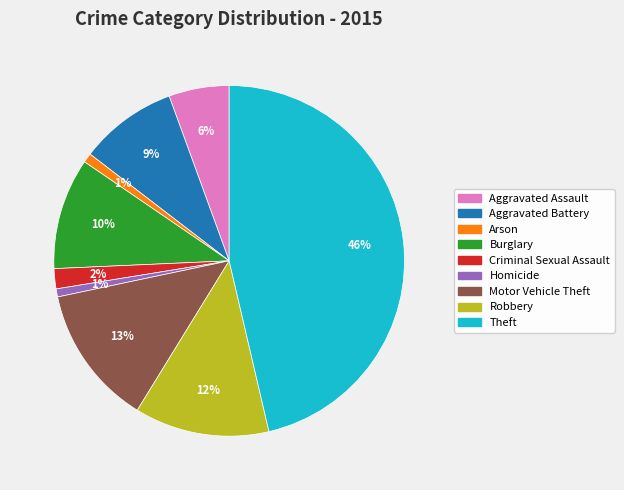

Is the sum of Robbery and Aggravated Assault greater than half?

No